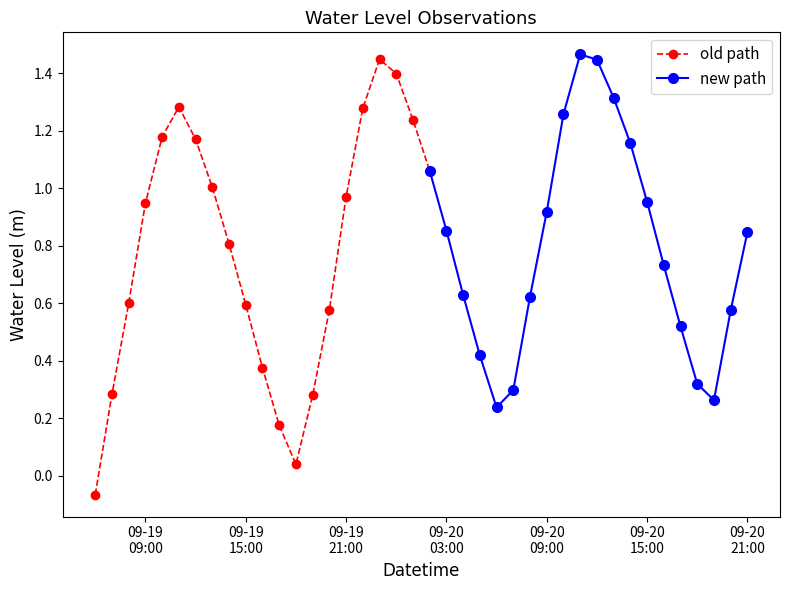

How many negative values are there?

1